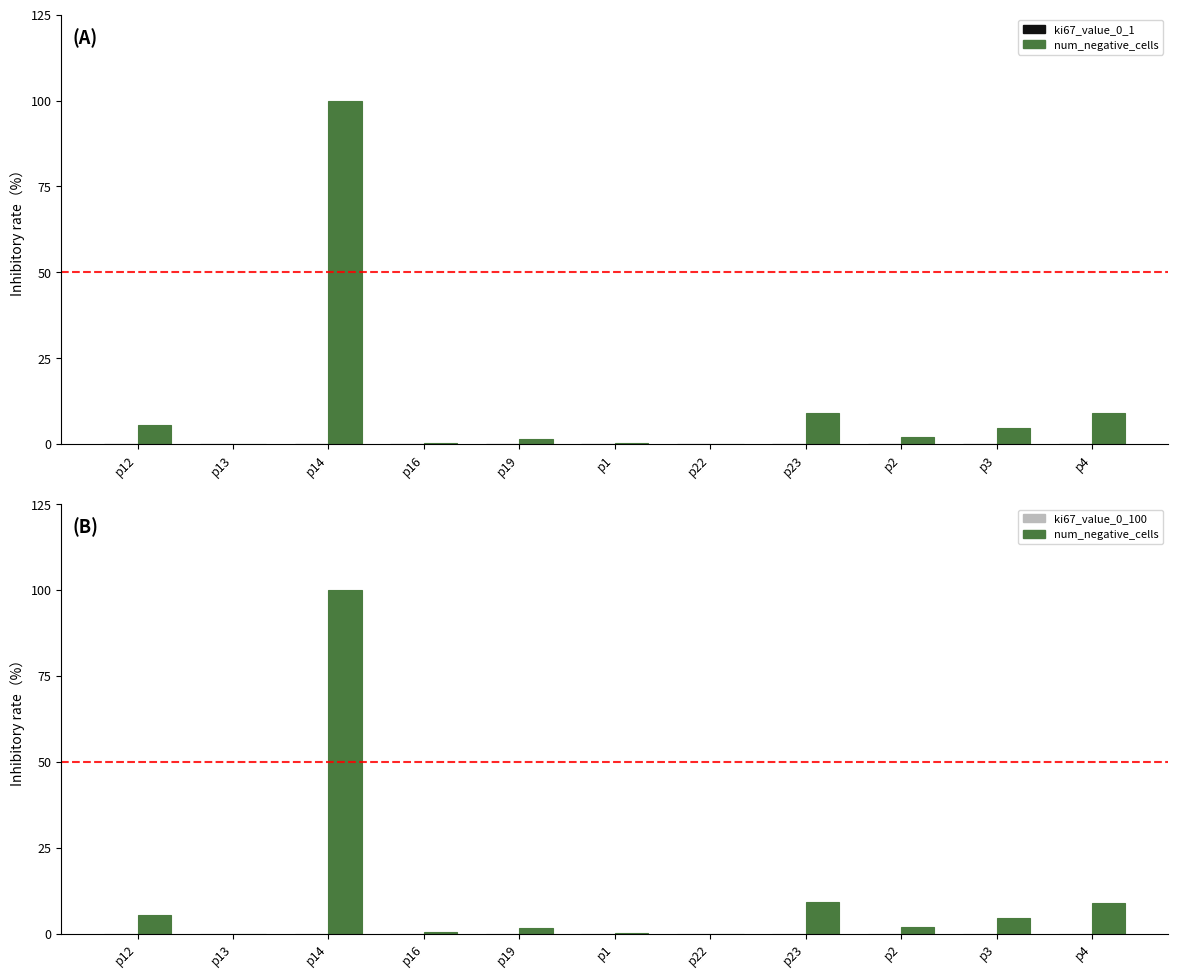

How many bars are there in total?

33